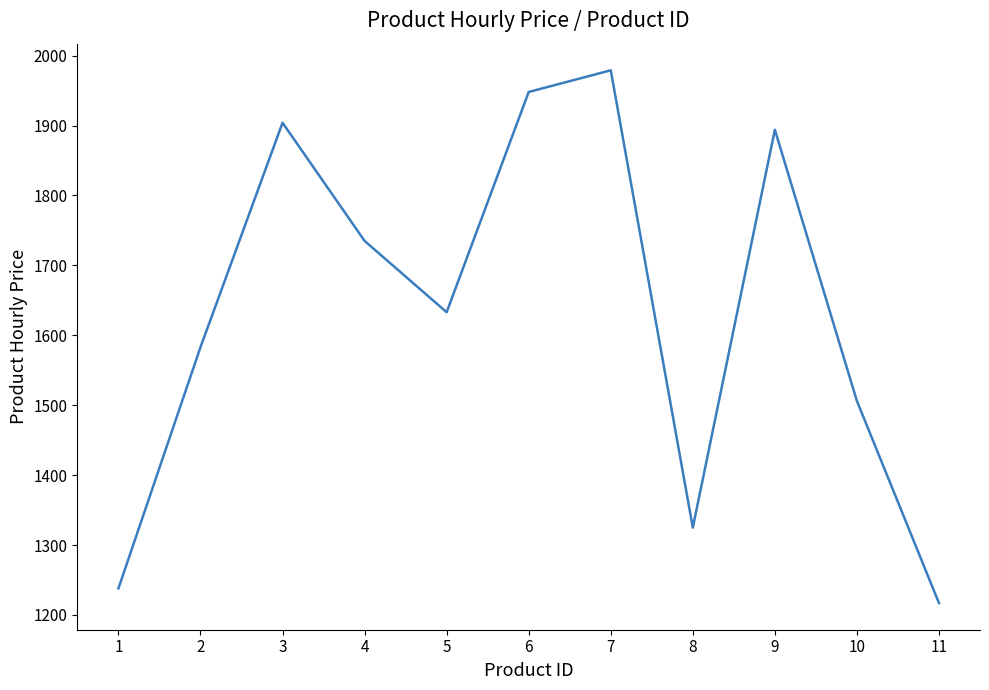

What is the minimum value shown in the chart?

1217